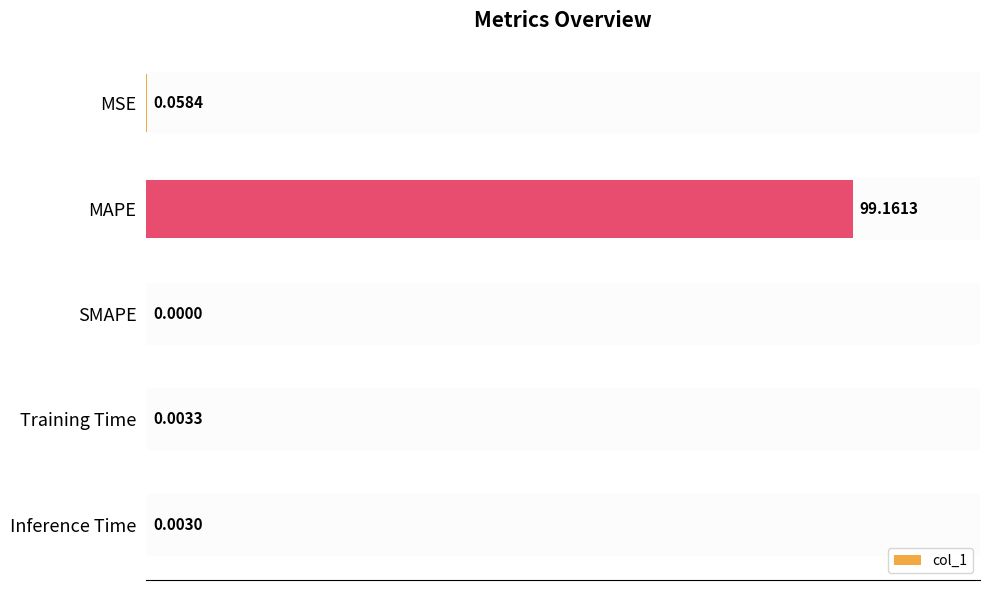

What is the sum of the values at Training Time and MAPE?

99.2